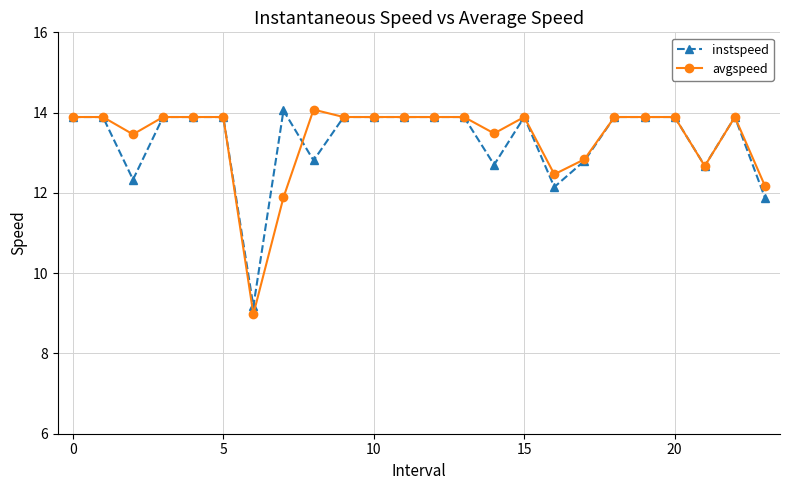

What is the maximum value shown in the chart?

14.1